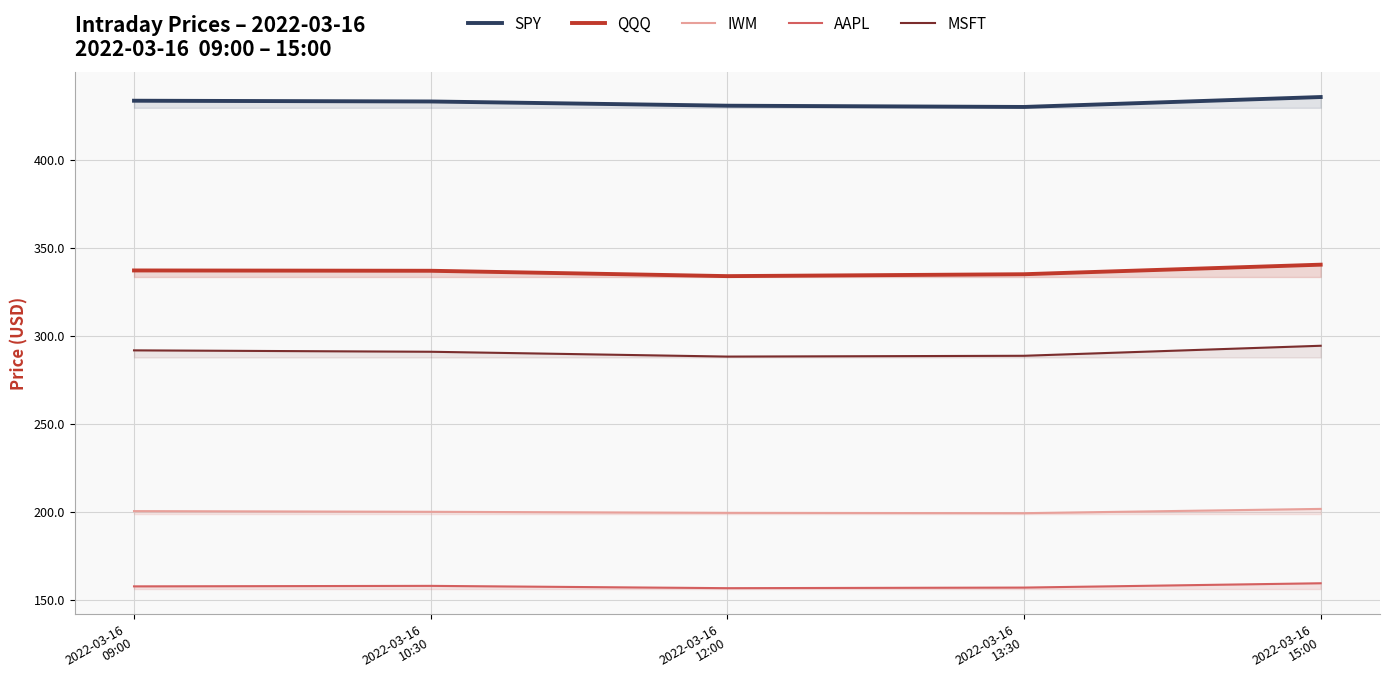

True or false: AAPL and QQQ cross at least once.

False